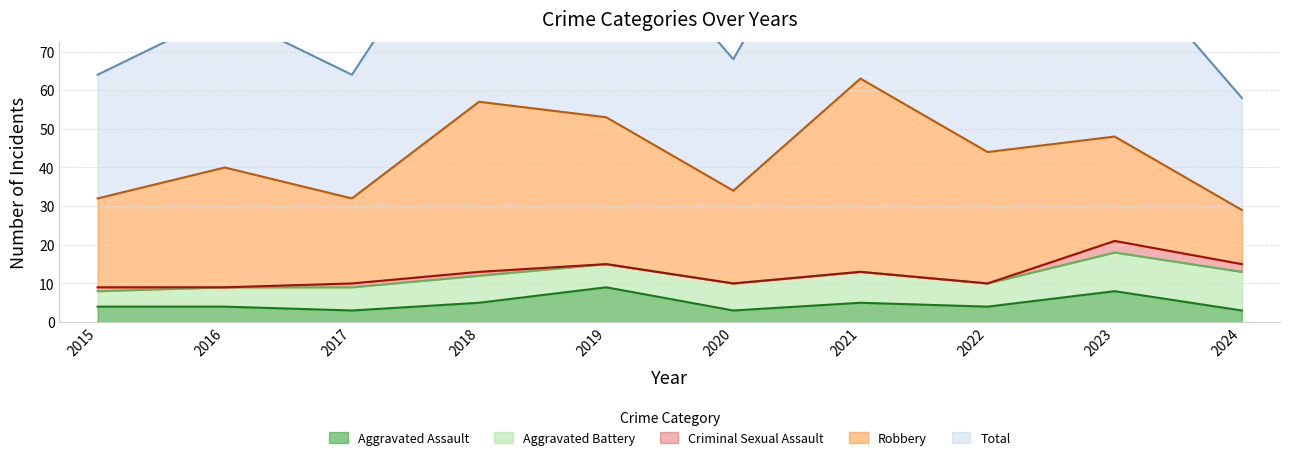

At which category does Robbery reach its first local valley?

2017